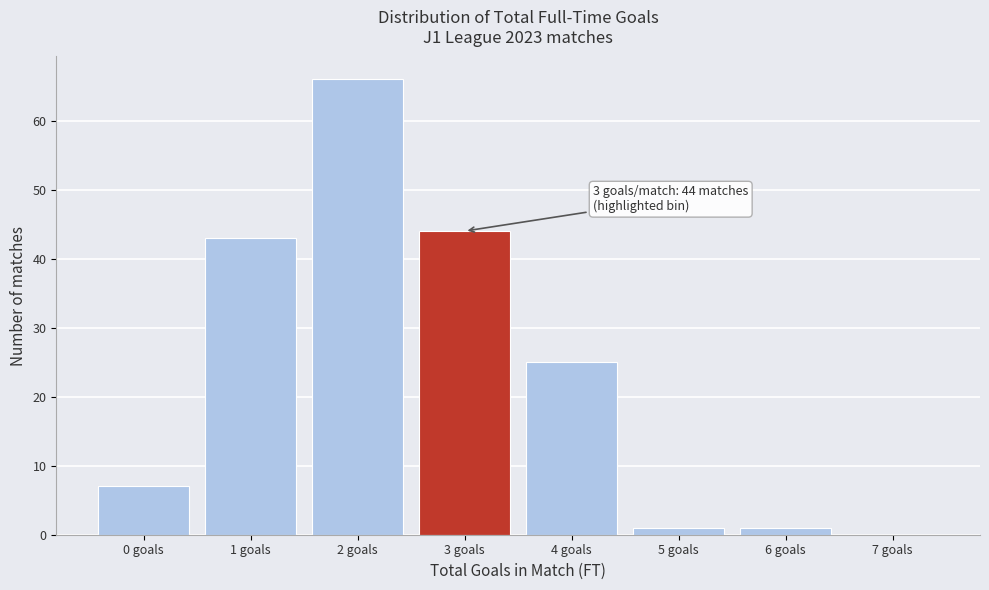

Which range on the x-axis has the tallest bar?

1.5 to 2.5